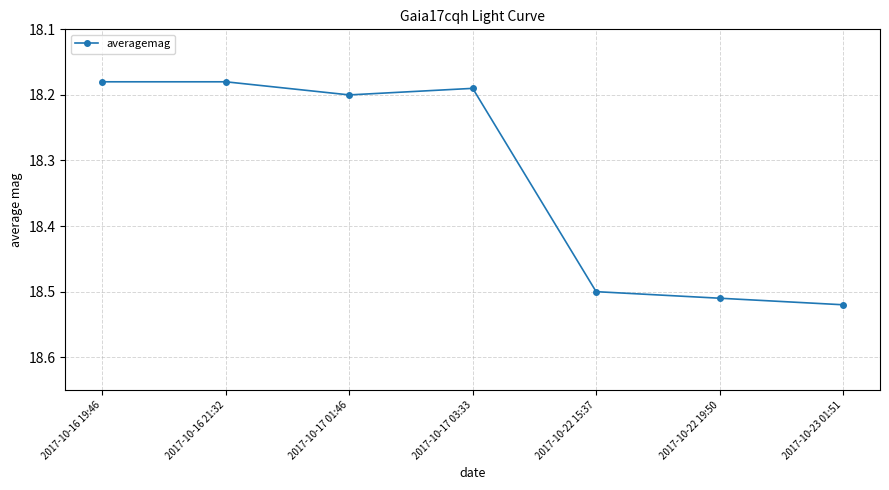

What is the label of the 3rd point from the left?

2017-10-17 01:46